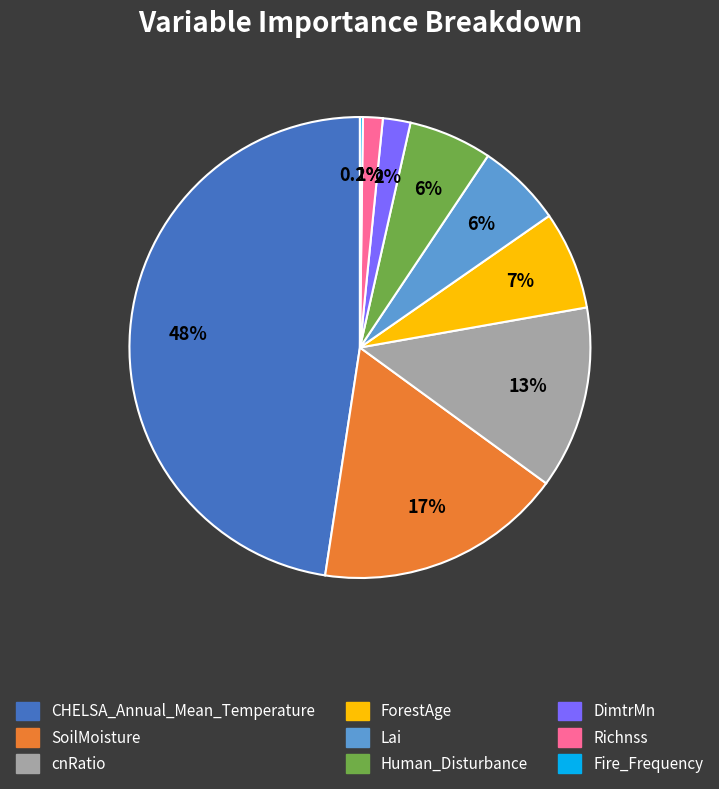

Is there a majority slice in this chart?

No